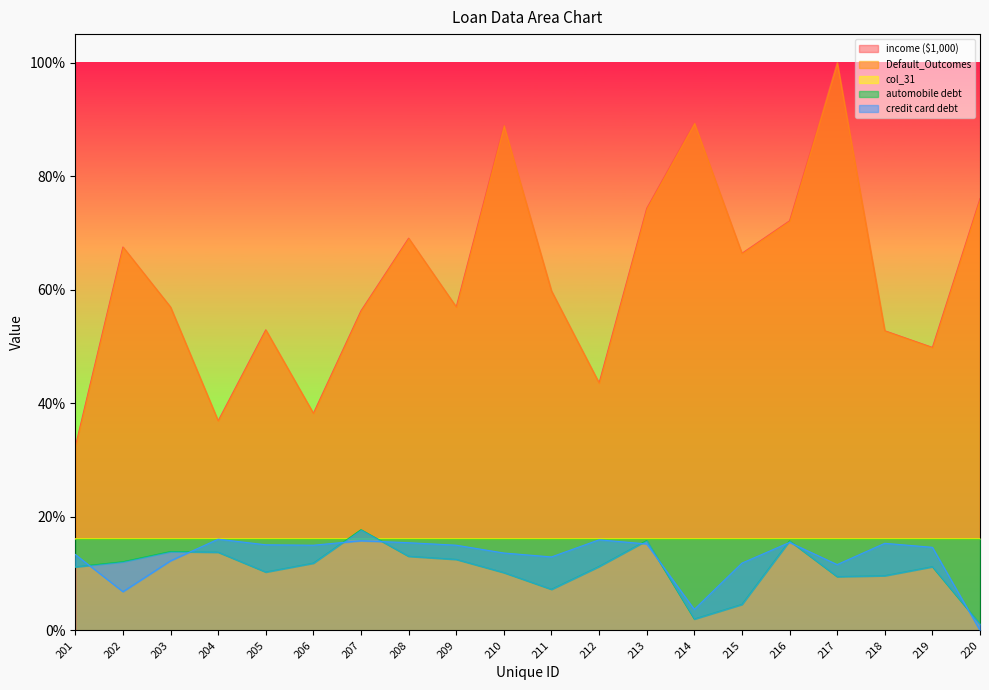

At which category does income ($1,000) reach its first local peak?

202